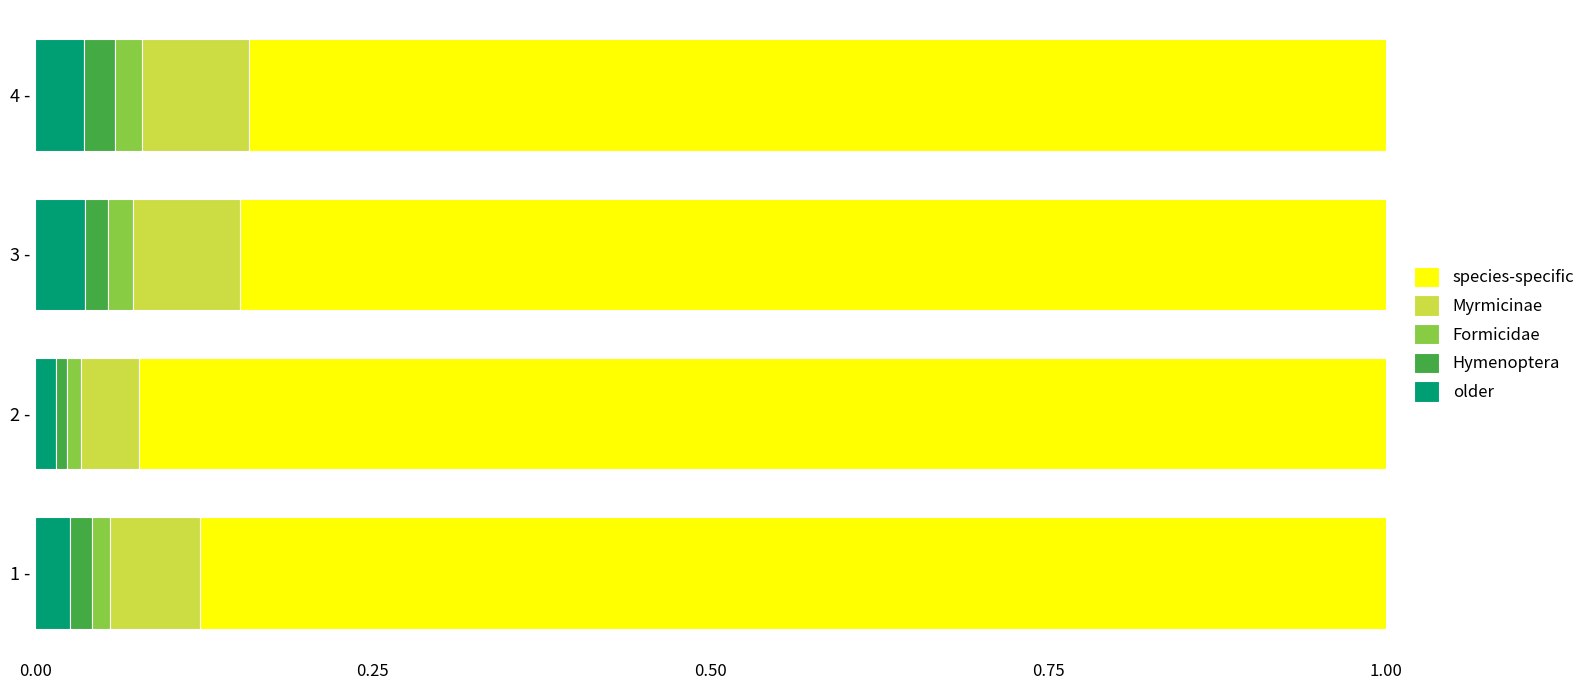

Which series has the largest total across all categories?

species-specific